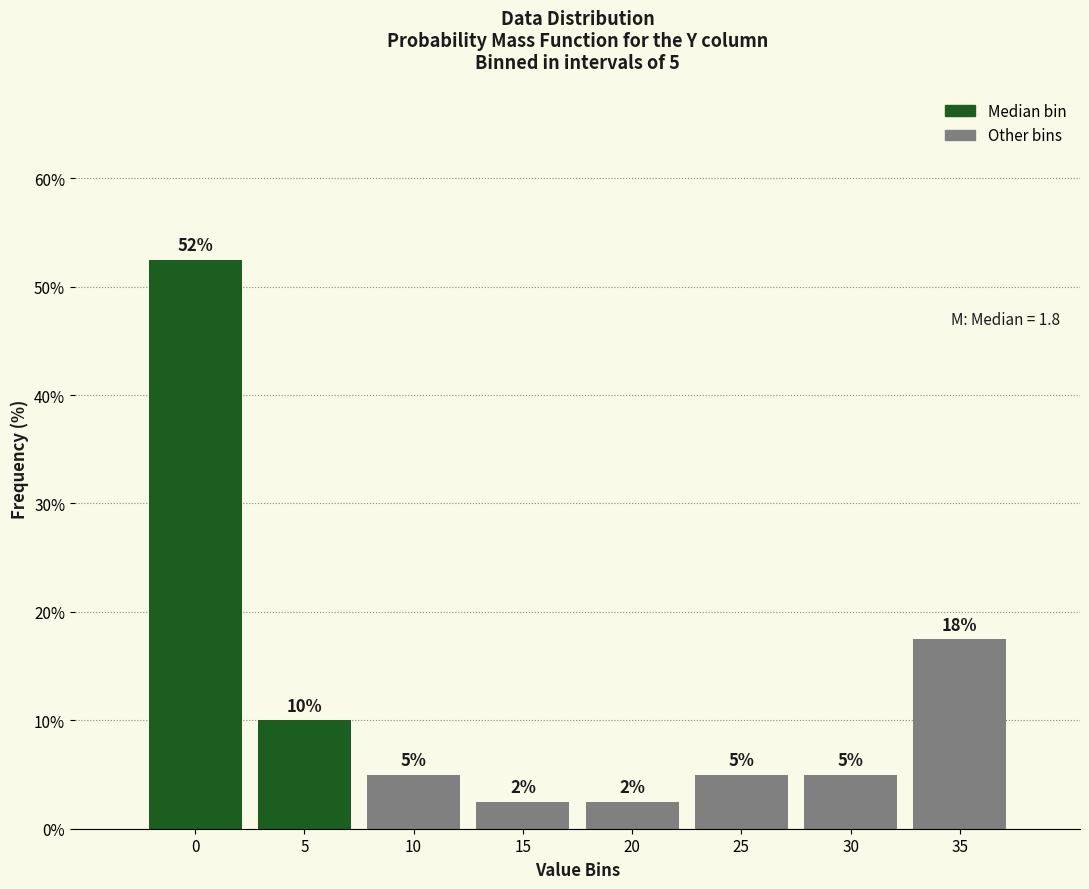

What is the maximum value shown in the chart?

52.5